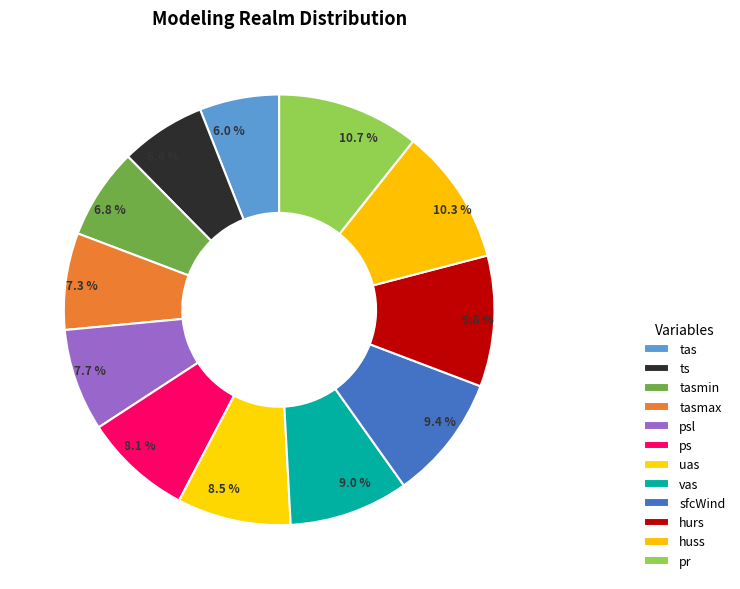

To the nearest percent, what portion does tas represent?

6%